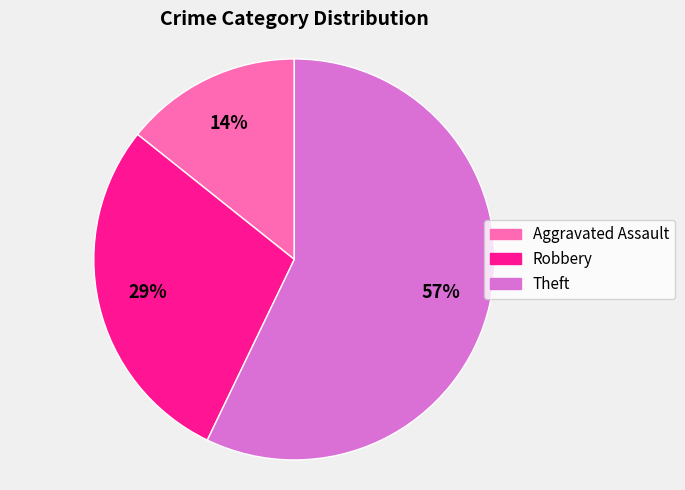

To the nearest percent, what is the average slice percentage?

33%